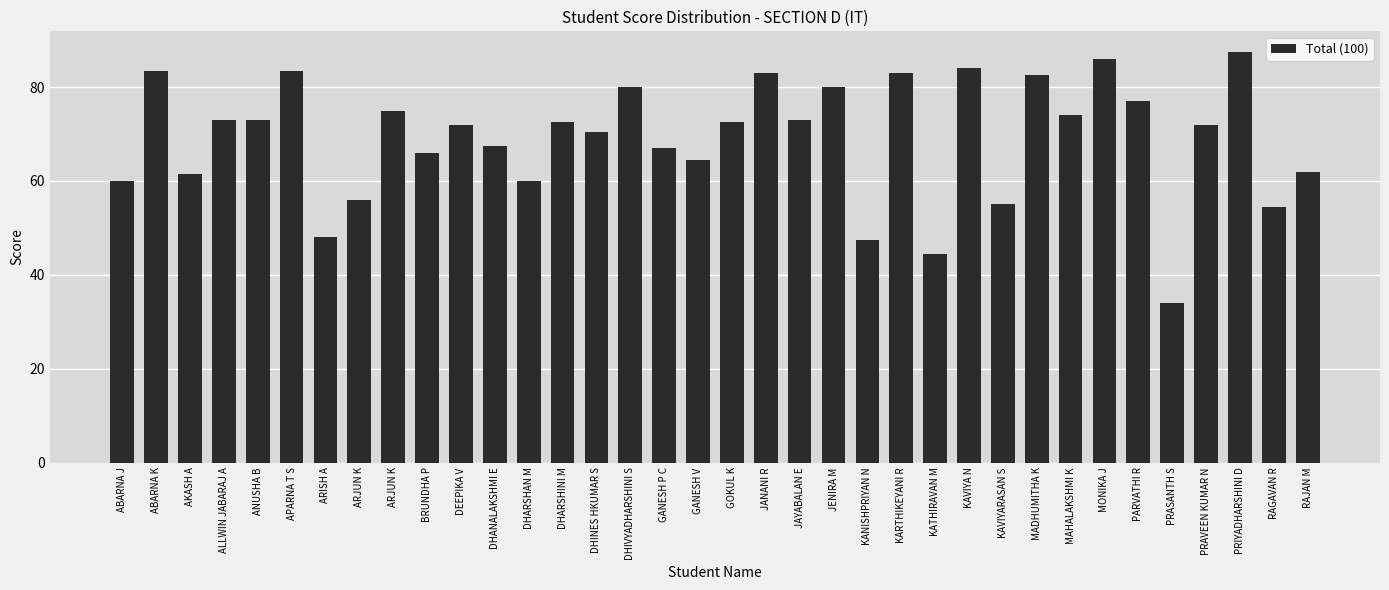

What value does the data have at KANISHPRIYAN N?

47.5